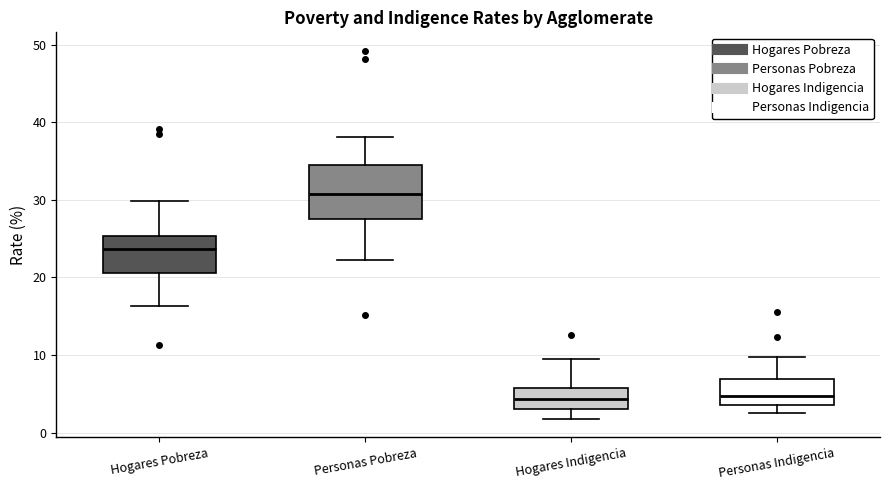

Which box is the tallest, from its lower edge to its upper edge?

Personas Pobreza